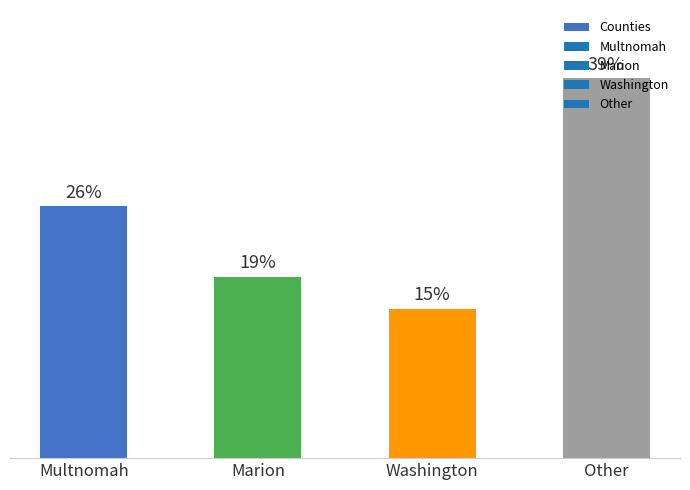

Does the chart contain any negative values?

No